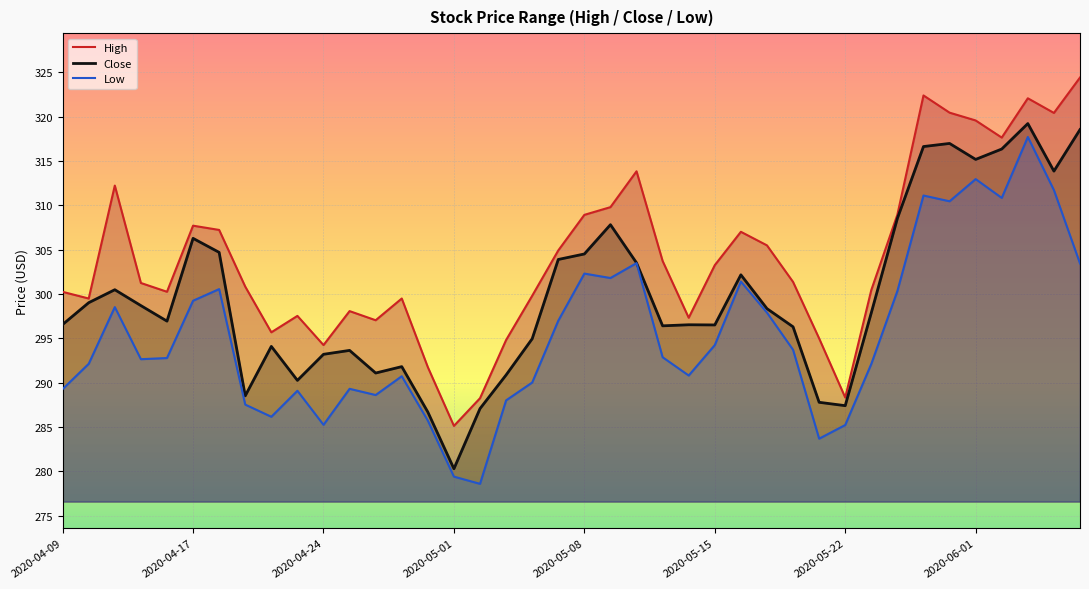

What is the difference between the Close values at 27 and 26?

3.8